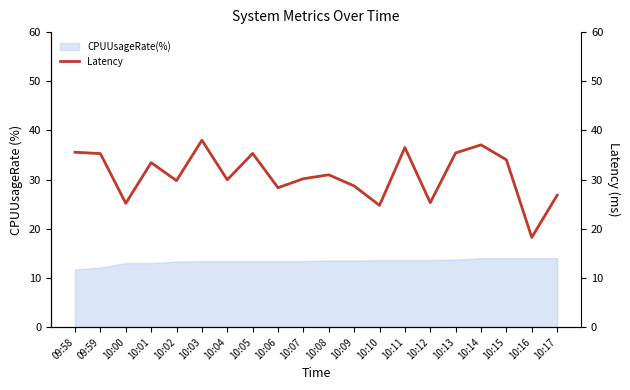

What is the highest value of the CPUUsageRate(%) series?

14.0